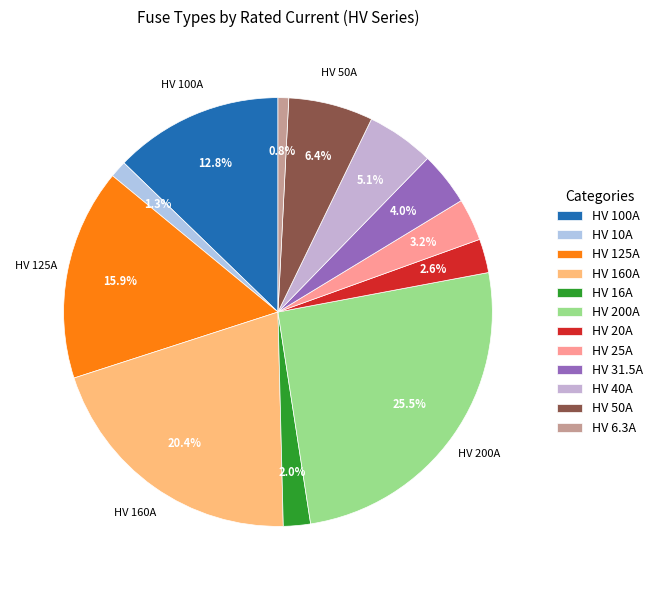

To the nearest percent, what is the combined percentage of HV 40A and HV 10A?

6%